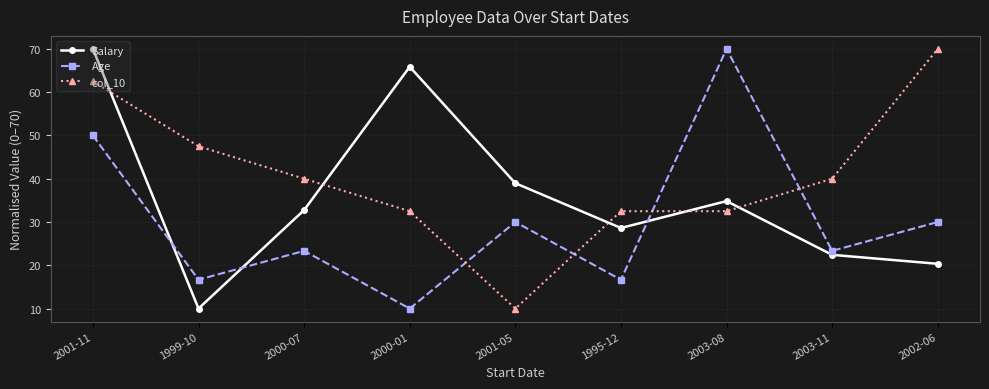

What is the lowest value of the Age series?

10.0